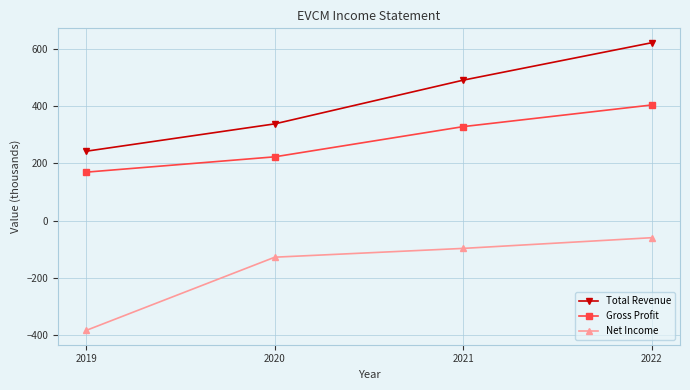

True or false: Gross Profit has a value of 108.5 at 2019.

False